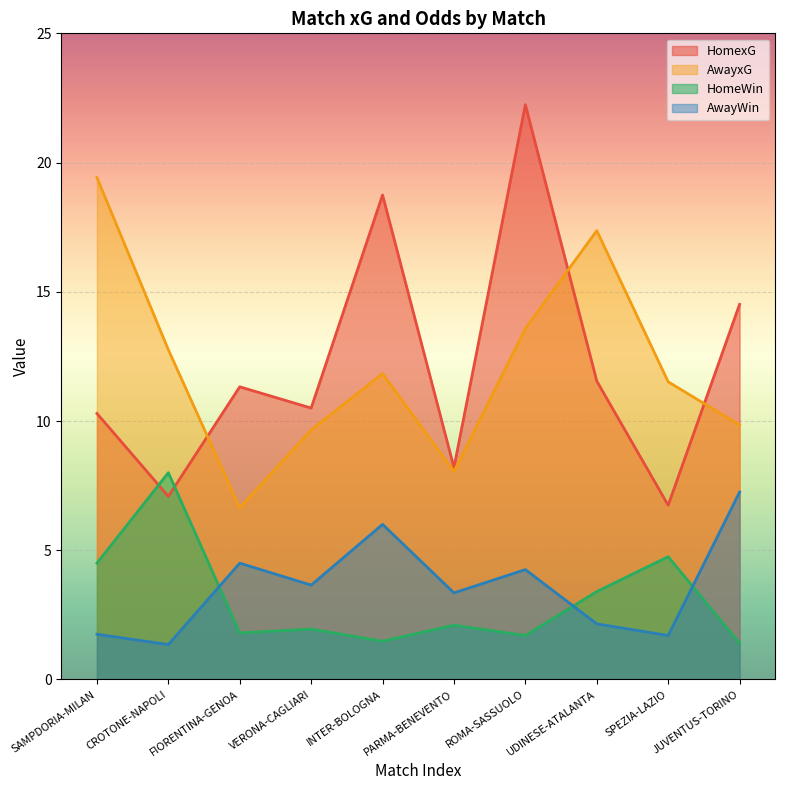

How many data points in AwayWin are less than 3?

4